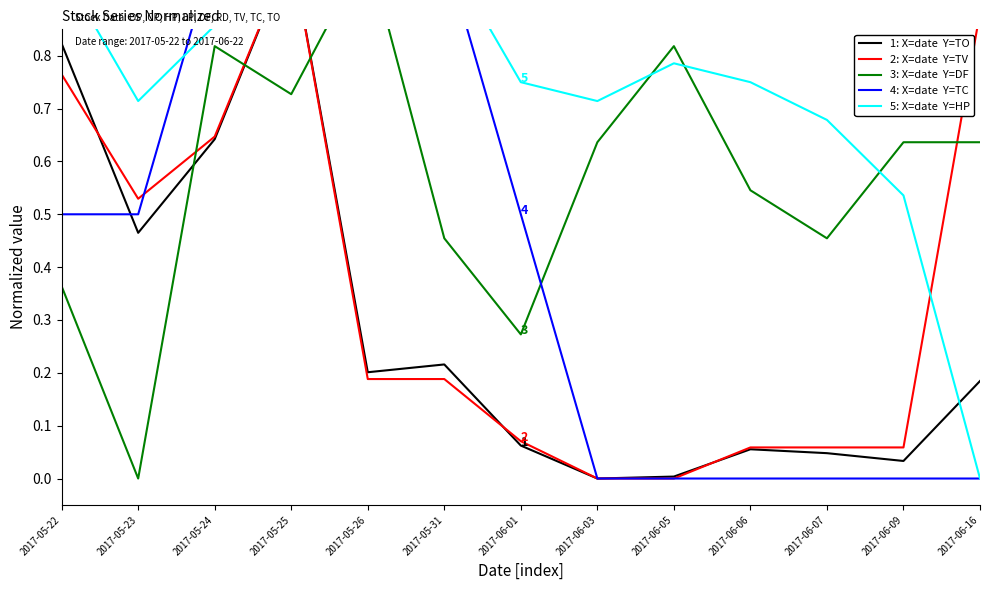

What is the label of the 10th point from the left?

2017-06-06